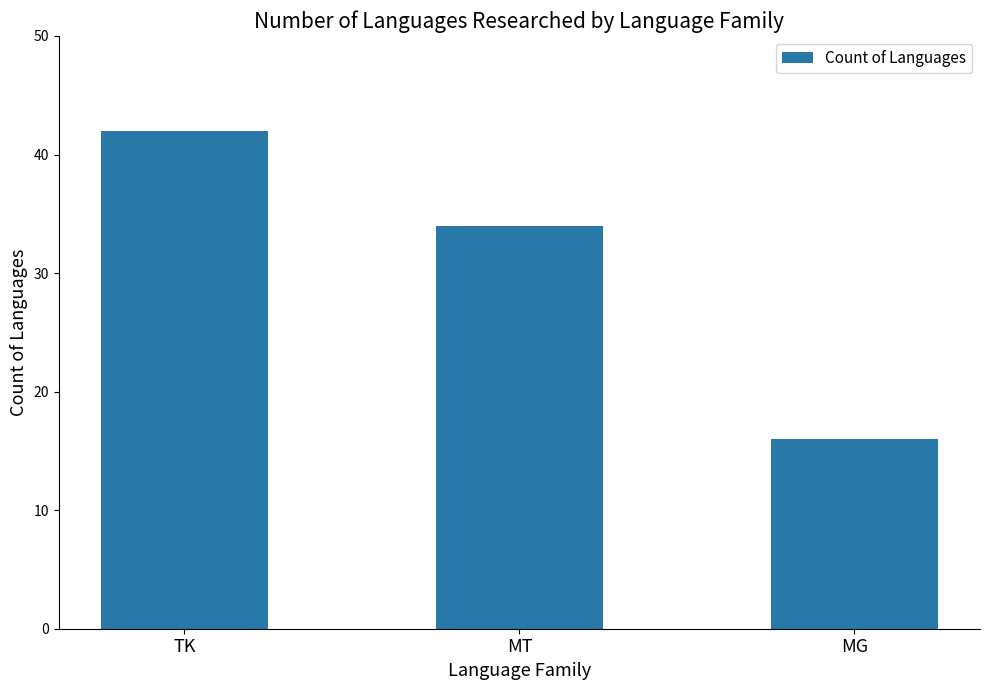

Which has a higher value, MG or TK?

TK